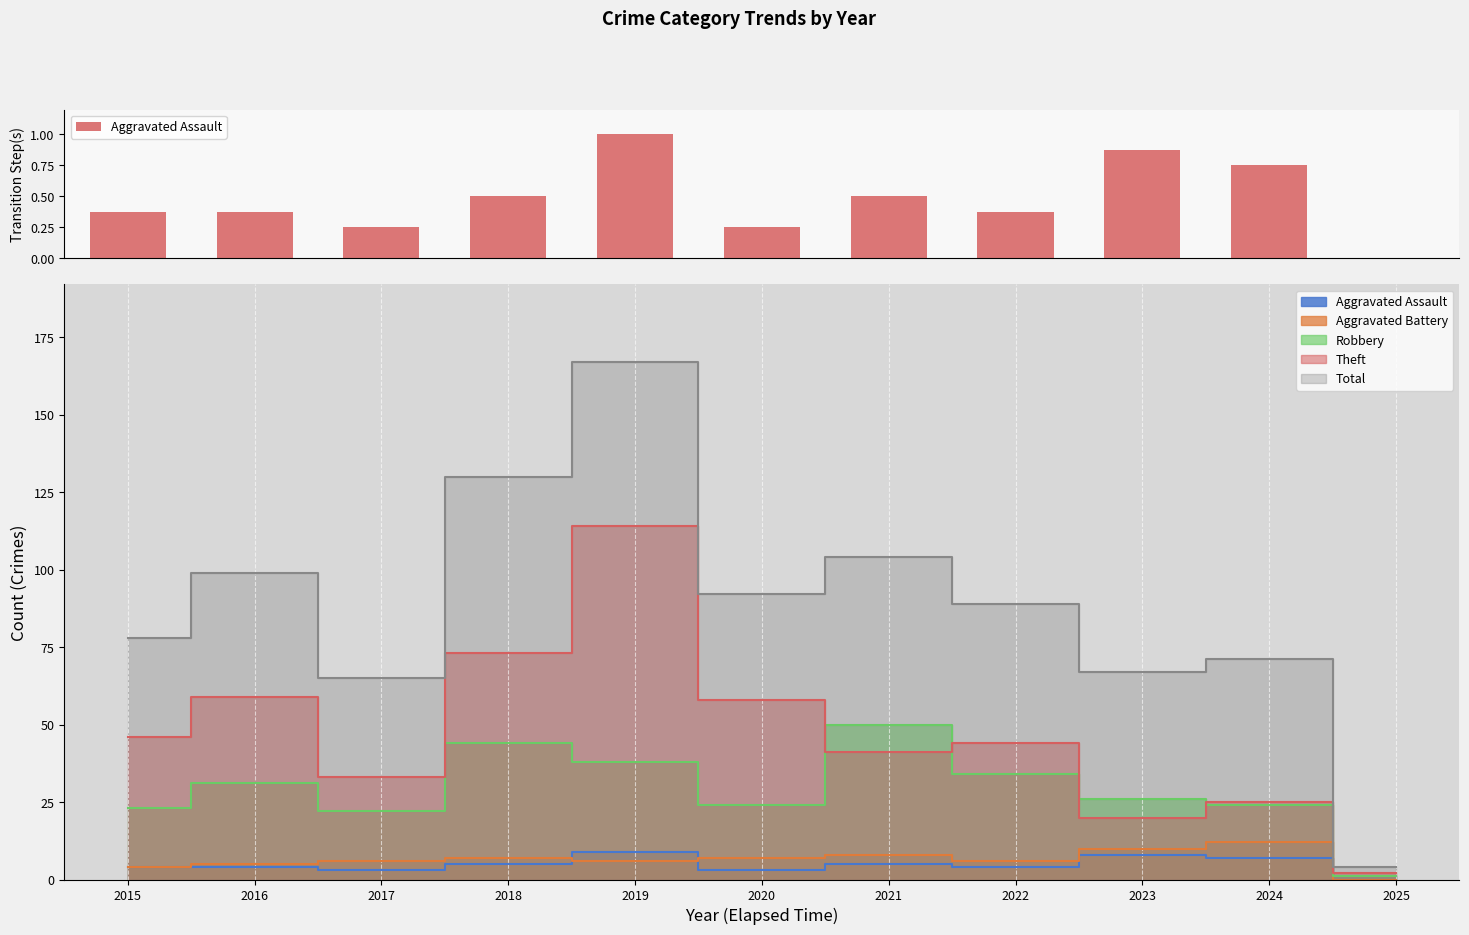

Between 2022 and 2025, which series saw the biggest shift?

Total